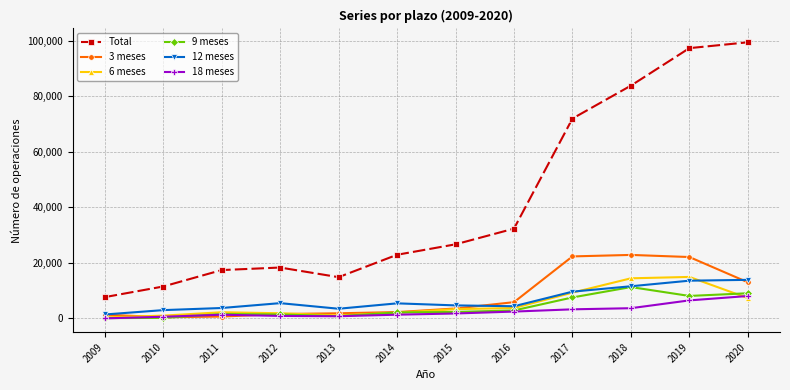

What is the total value across all series at 2015?

42514